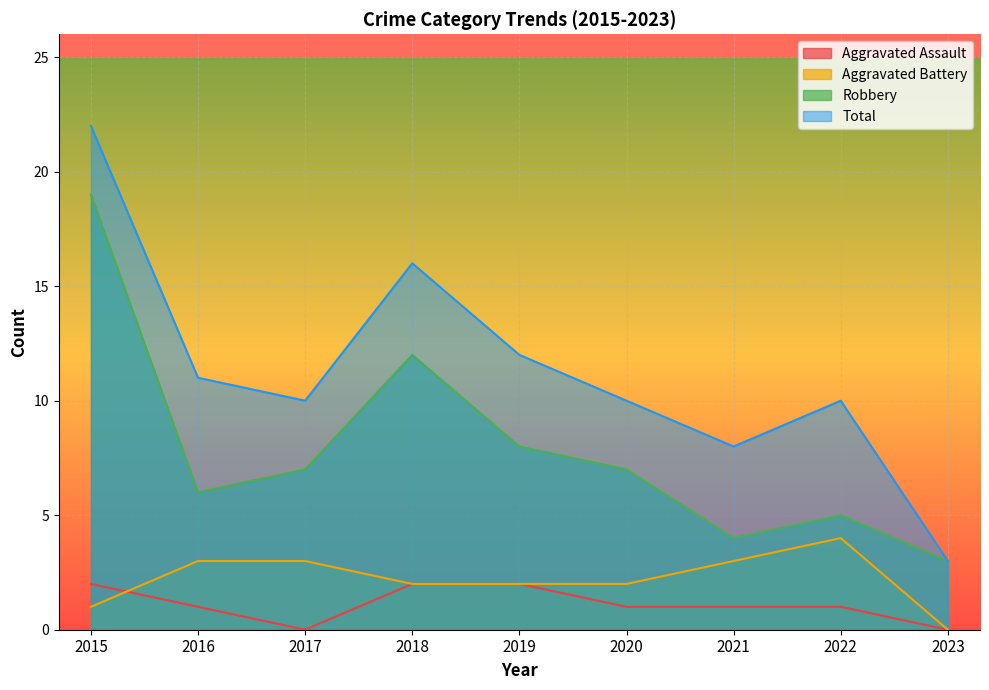

Is it true that Total equals 15 at 2020?

False